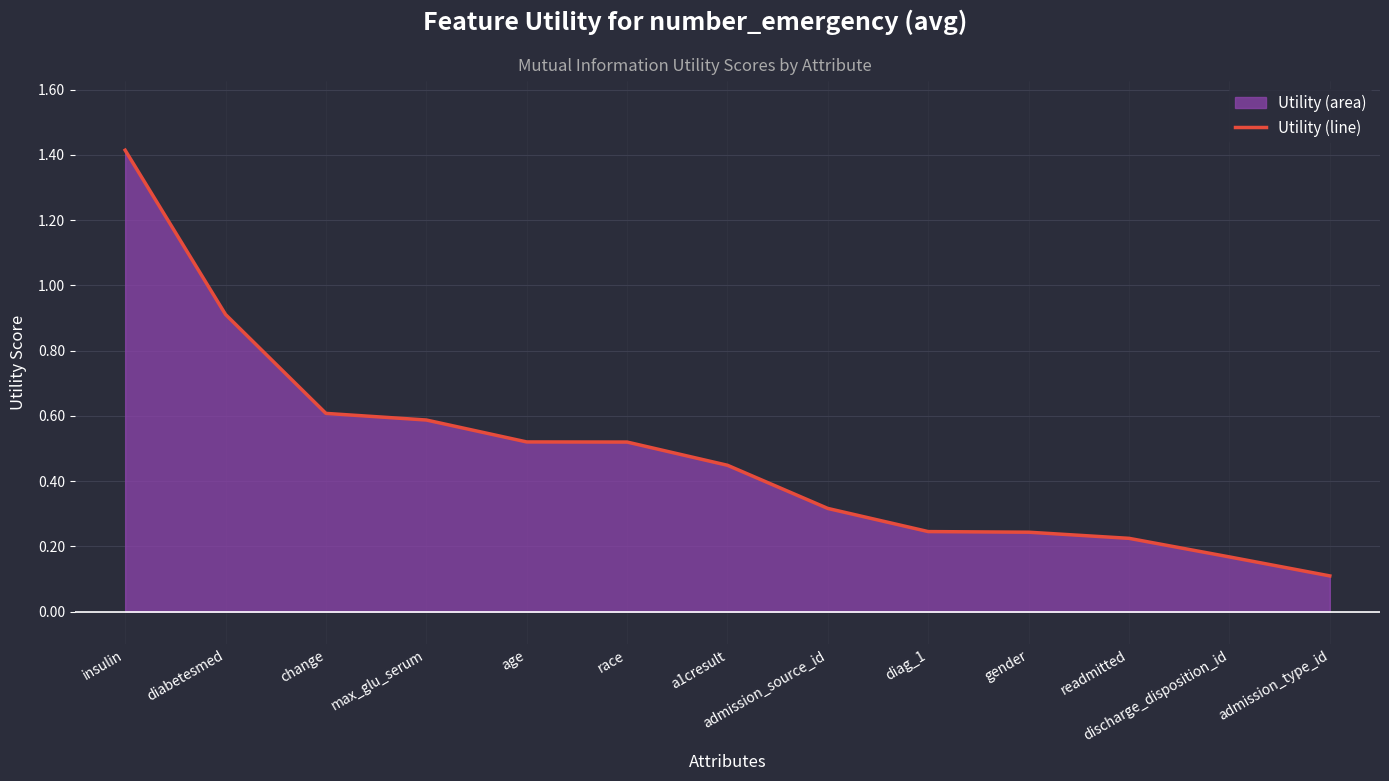

True or false: the data has more than 2 interior local peaks.

False